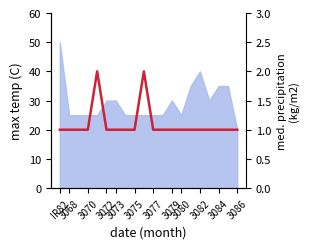

True or false: there are more than 0 points higher than both neighbors.

True